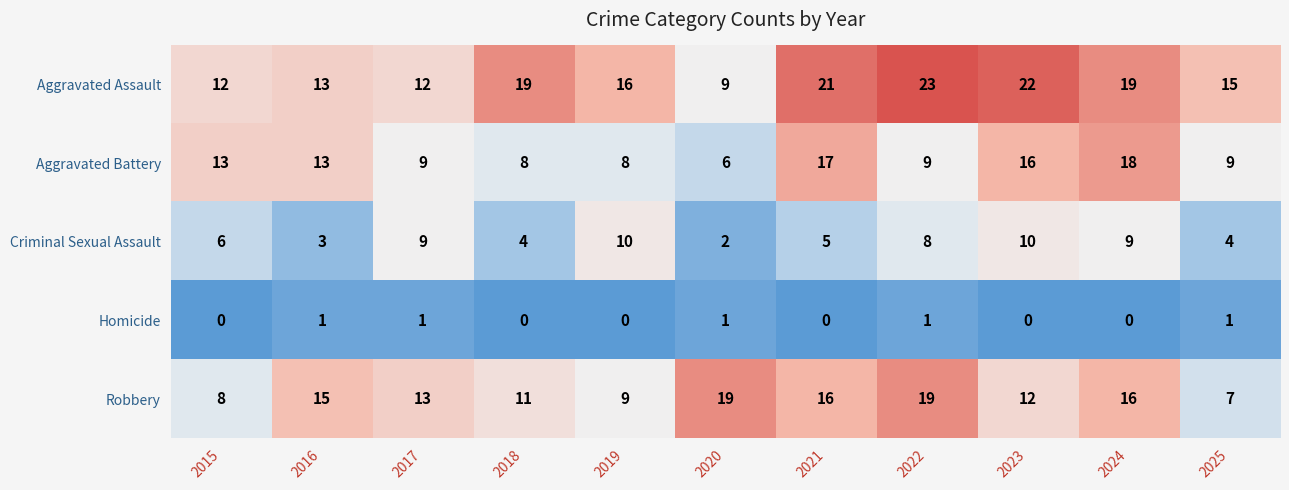

What is the spread (max minus min) of values at 2017?

12